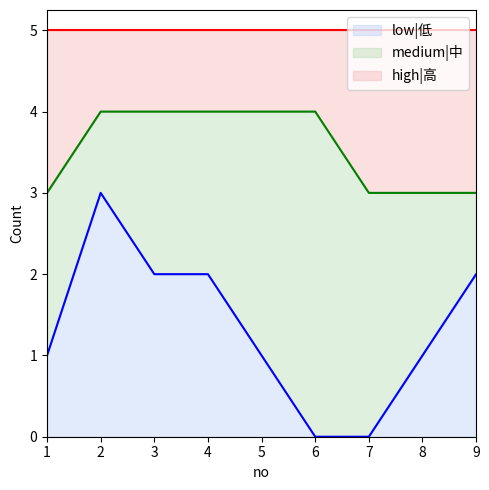

What is the value of the low|低 point at the 2nd from the left?

3